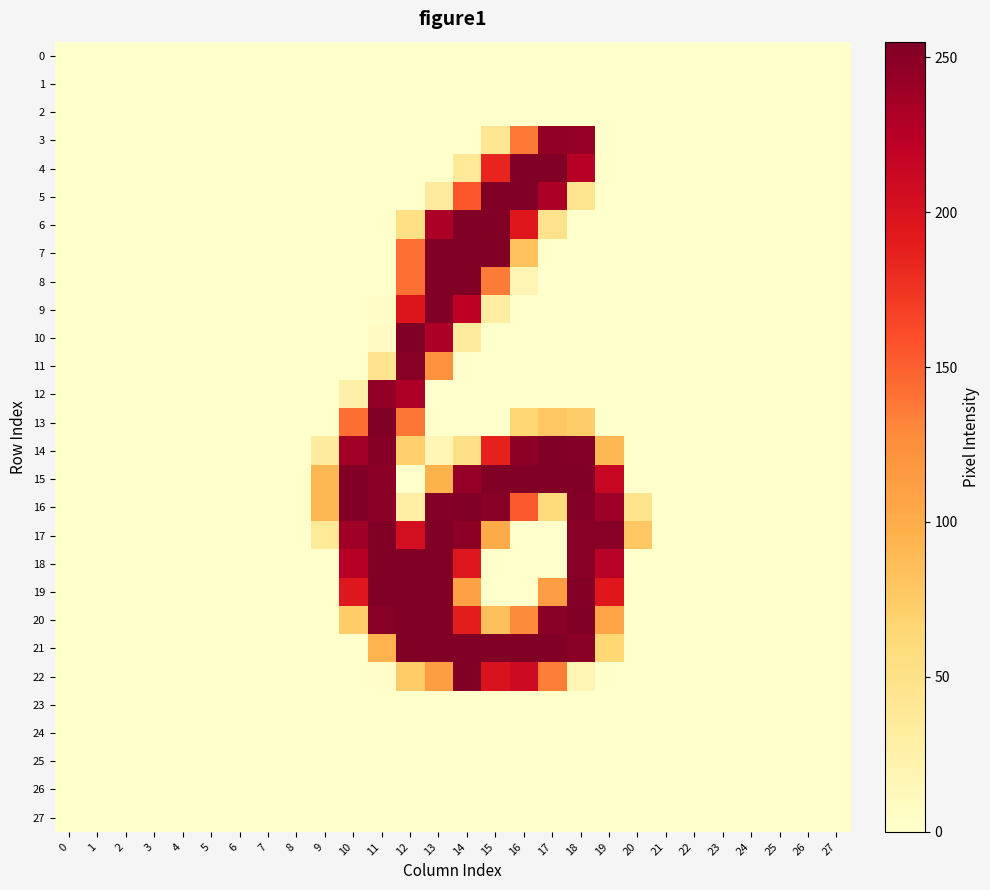

List the series in order of their peak value, highest first.

16, 22, 4, 5, 6, 7, 8, 9, 10, 13, 14, 15, 17, 18, 19, 20, 21, 11, 12, 3, 0, 1, 2, 23, 24, 25, 26, 27